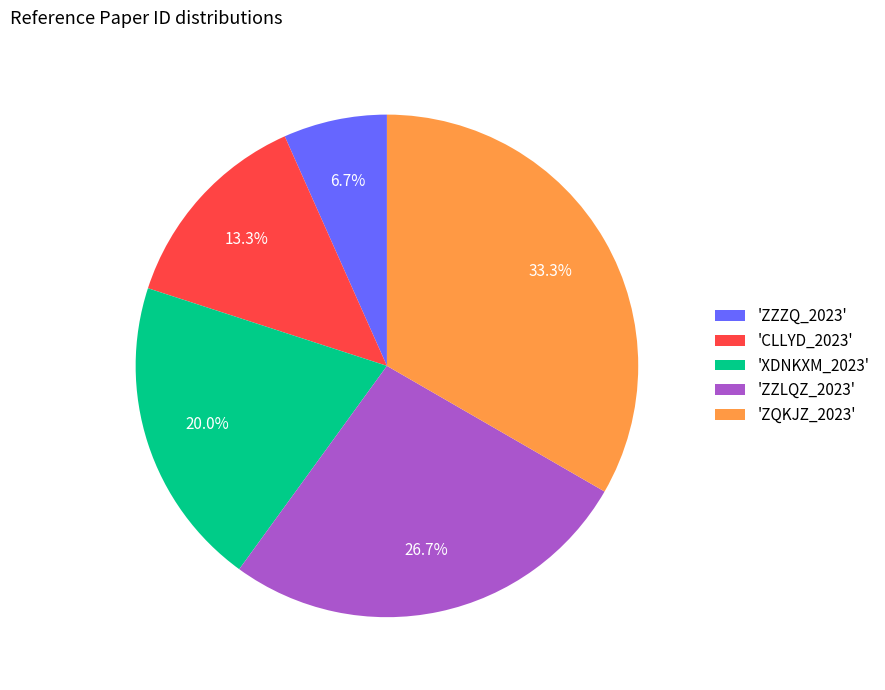

How many segments does this pie chart have?

5